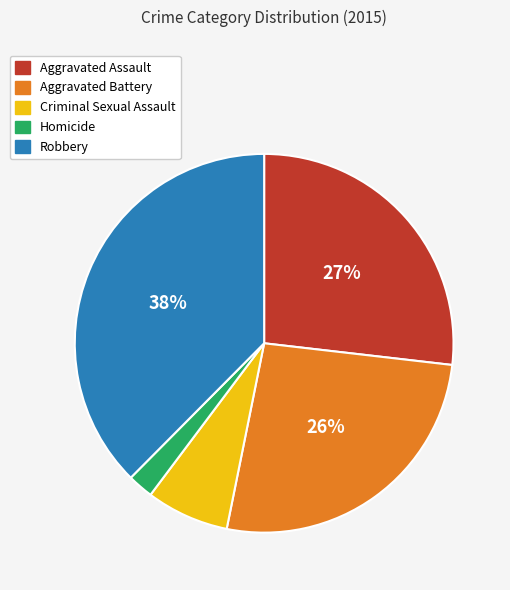

Combined, do Robbery and Aggravated Battery account for over 50%?

Yes